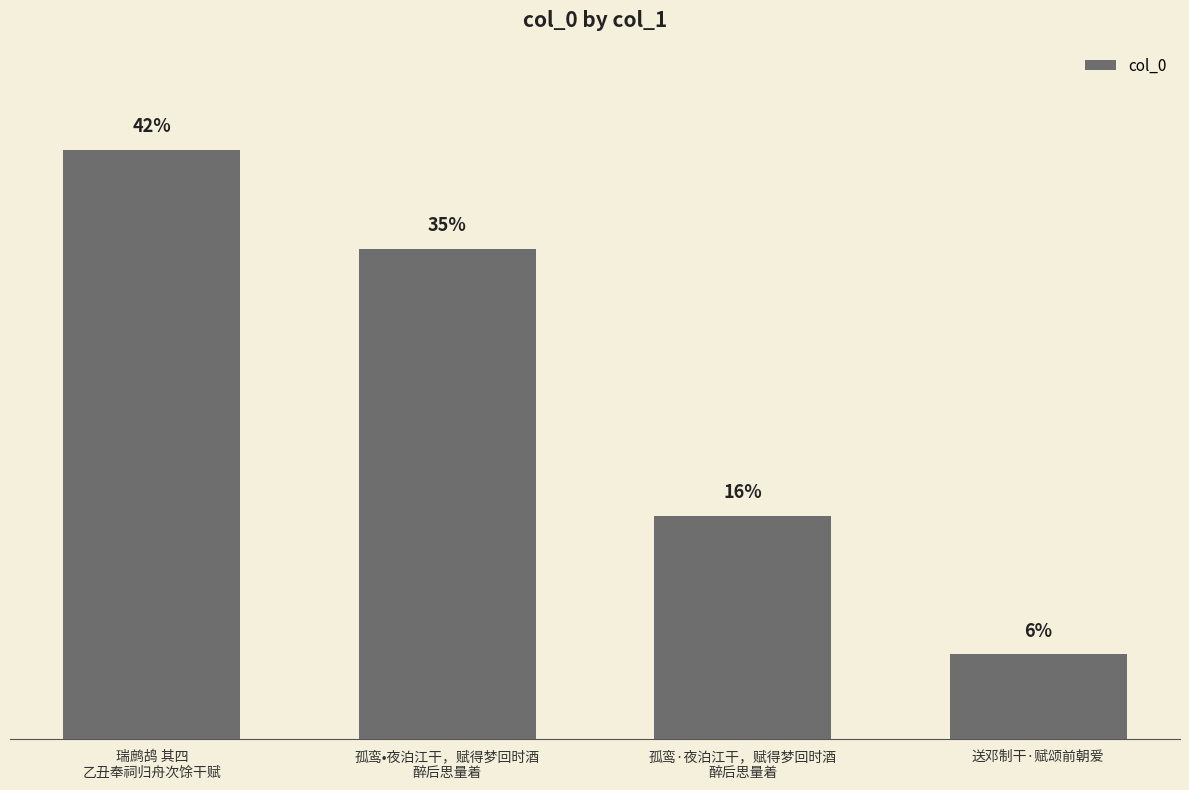

Rank the categories by value from highest to lowest.

瑞鹧鸪 其四
乙丑奉祠归舟次馀干赋, 孤鸾•夜泊江干，赋得梦回时酒
醉后思量着, 孤鸾·夜泊江干，赋得梦回时酒
醉后思量着, 送邓制干·赋颂前朝爱